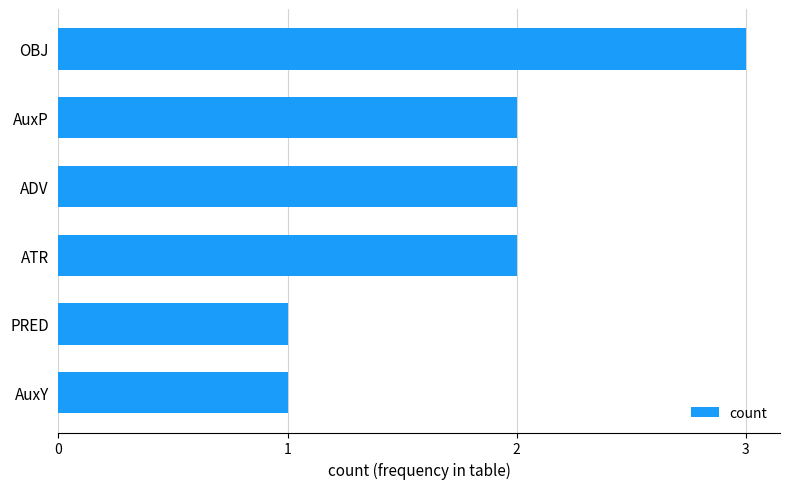

The chart shows a value of 5 at OBJ. True or false?

False